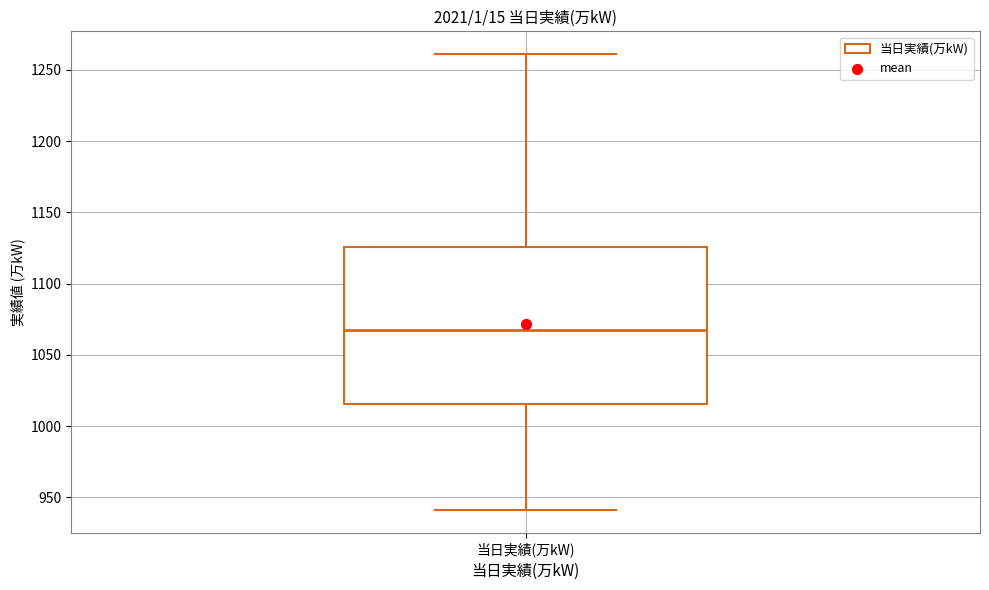

Transcribe this box plot: give where the median line is, the range the box spans, and where the two whiskers end, as read against the y-axis. The values are not printed on the chart, so give them approximately, as read against the axis.

median 1070, box 1015 to 1125, whiskers 940 to 1260